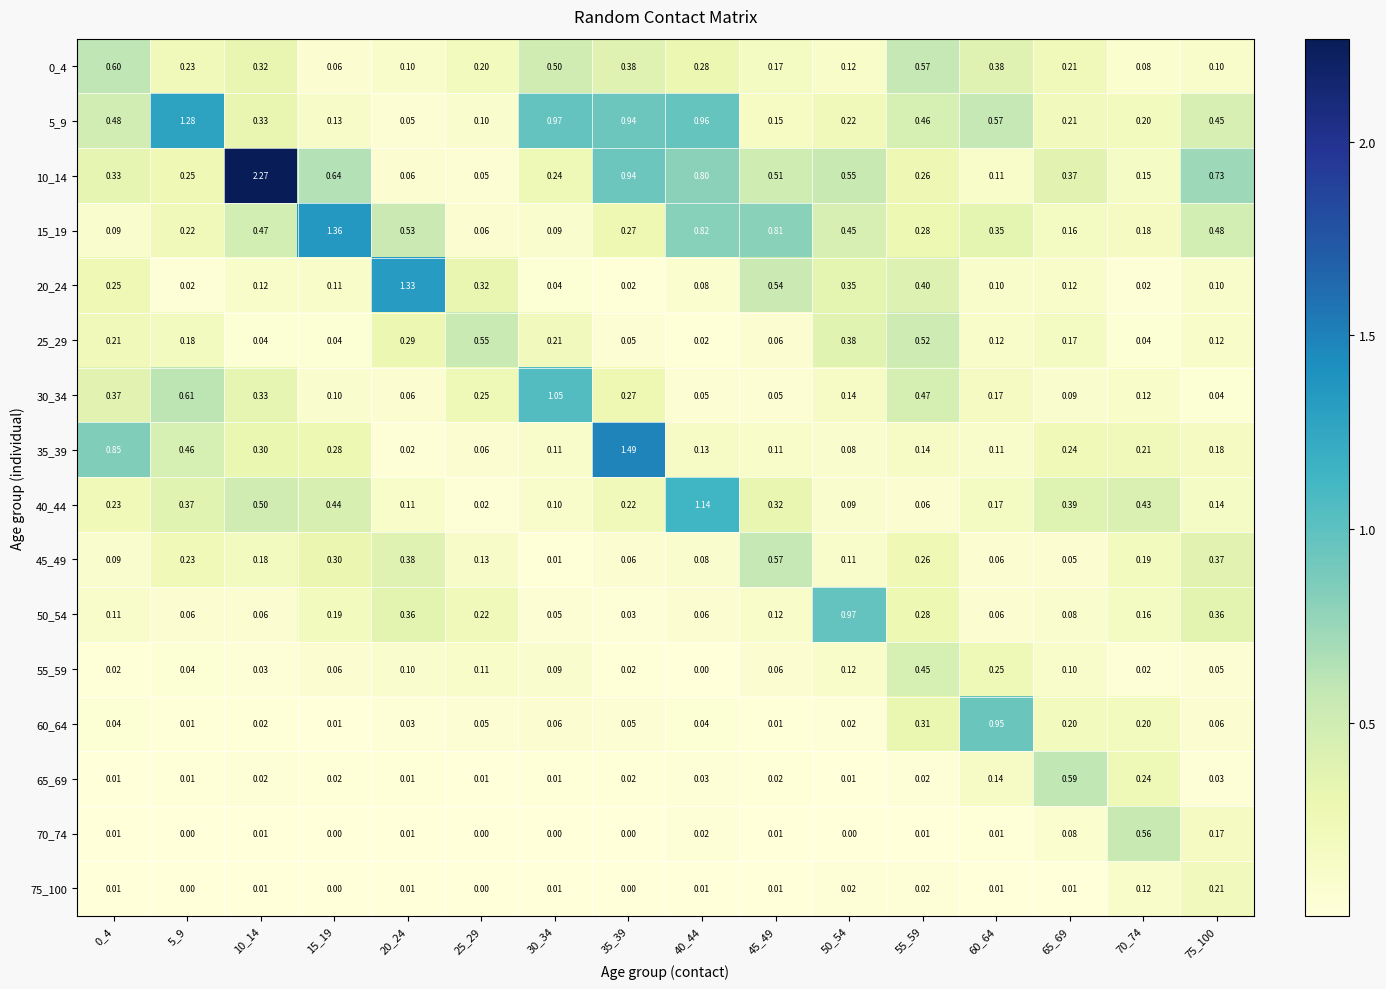

Is the value of 35_39 at 15_19 greater than the value of 45_49 at 75_100?

No